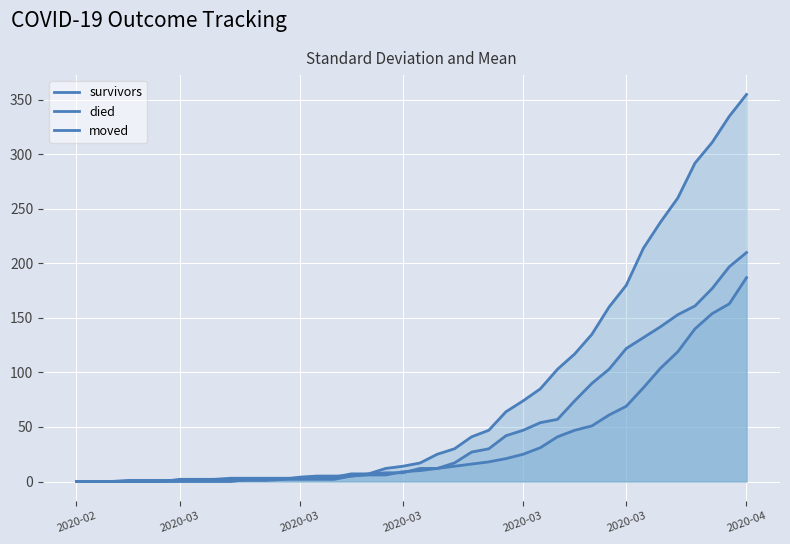

Which series has the largest range (max minus min)?

died